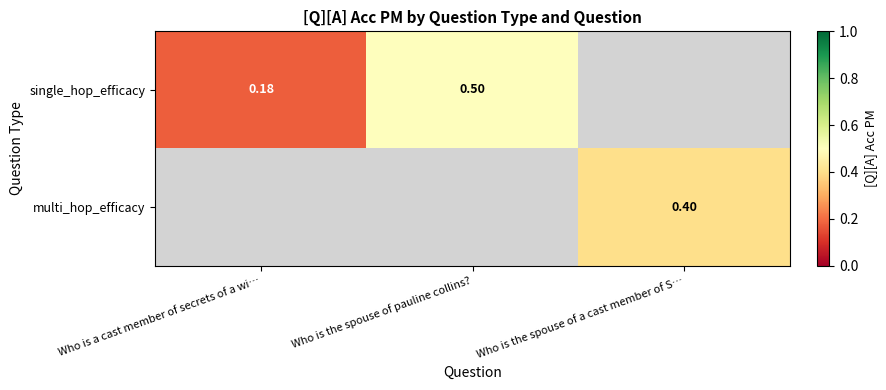

Which label corresponds to the largest value in the chart?

Who is the spouse of pauline collins?